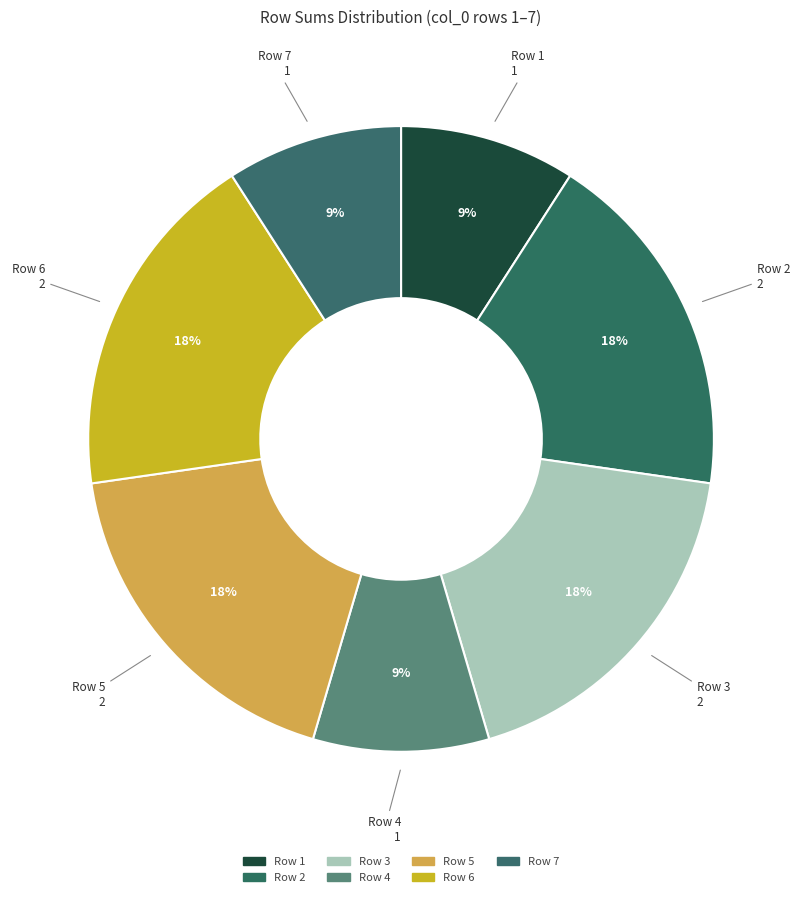

Which slice is the smallest?

1